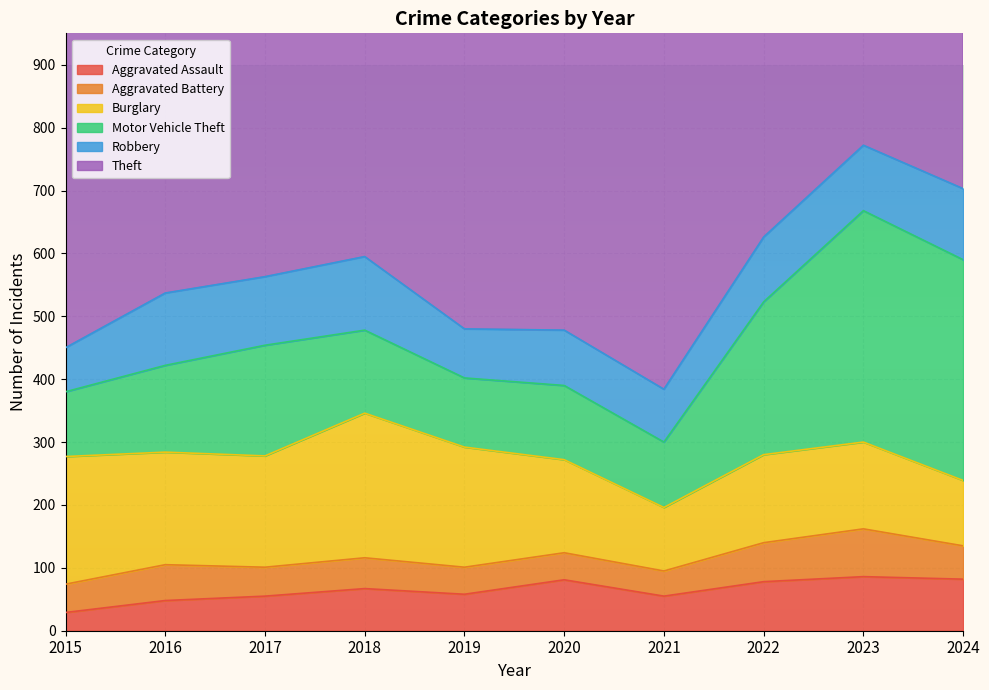

What is the spread (max minus min) of values at 2017?

721